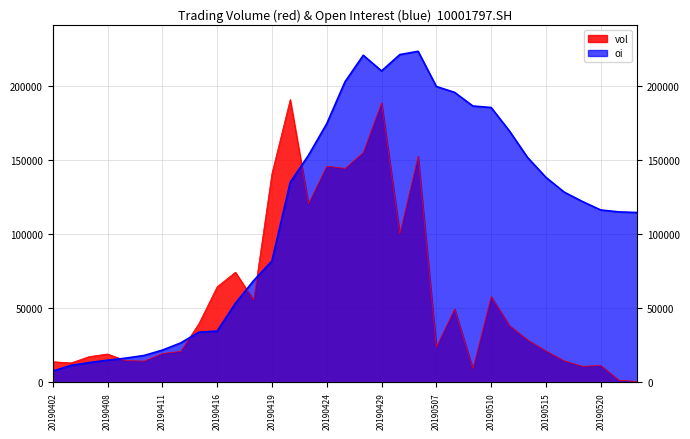

True or false: vol has a value of 49614 at 20190508.

True